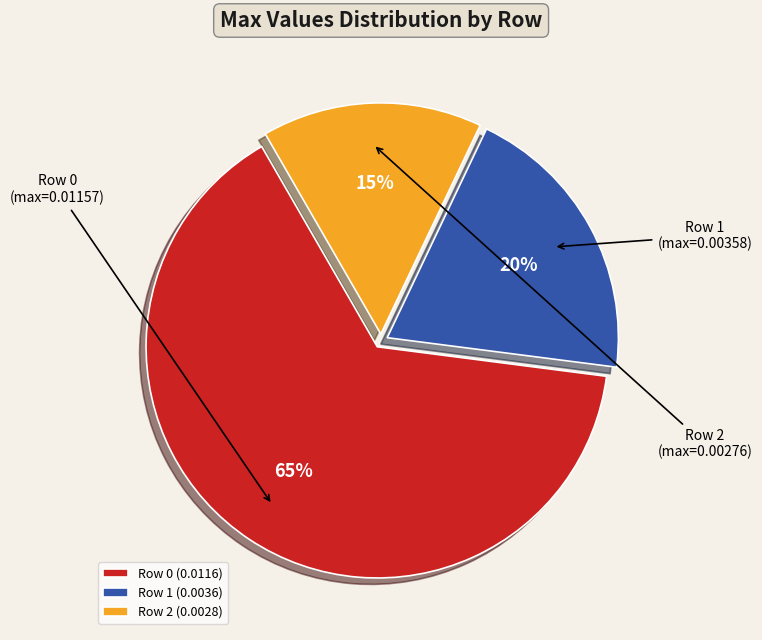

What percentage is the Row 0 slice, to the nearest percent?

65%